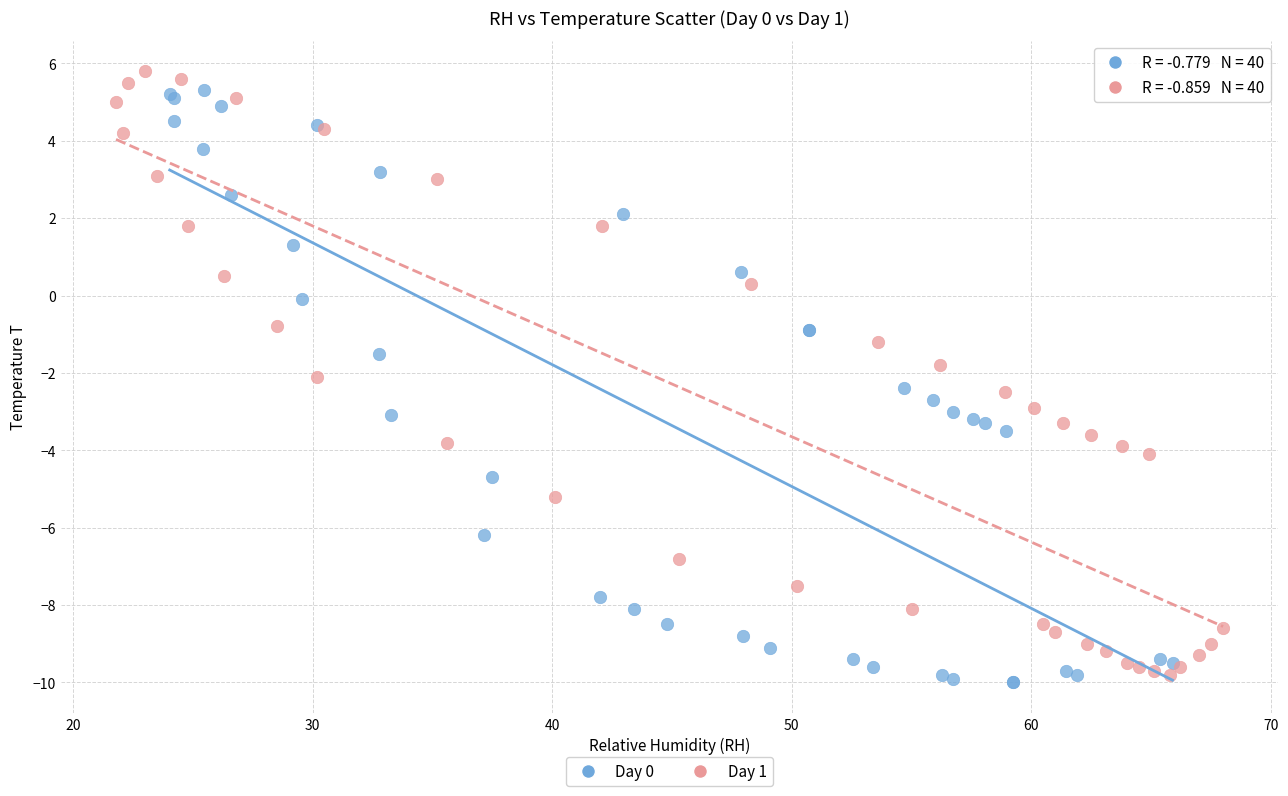

Which series reaches the maximum Y coordinate?

Day 1